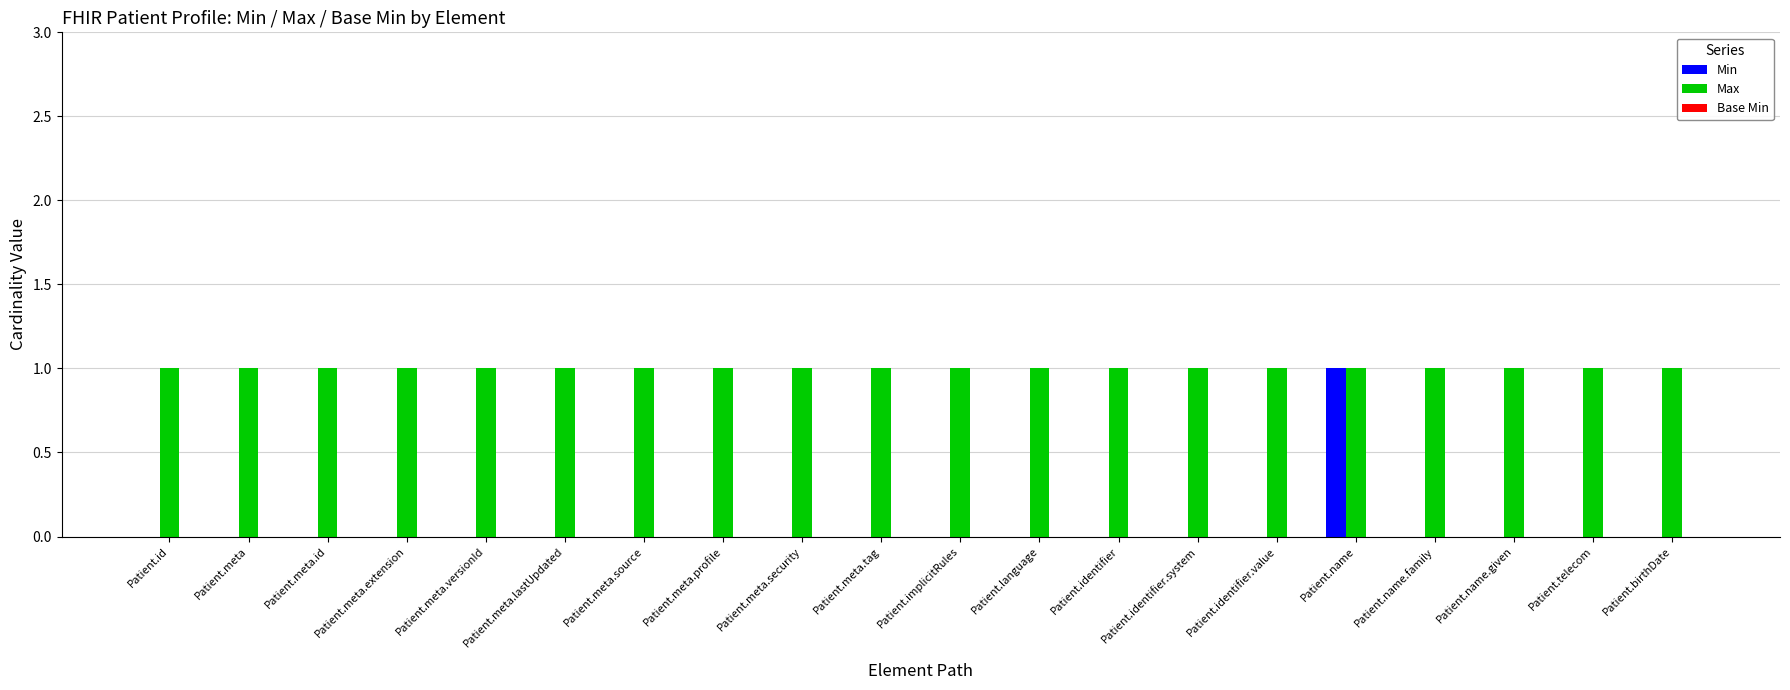

Which series has the largest total across all categories?

Max